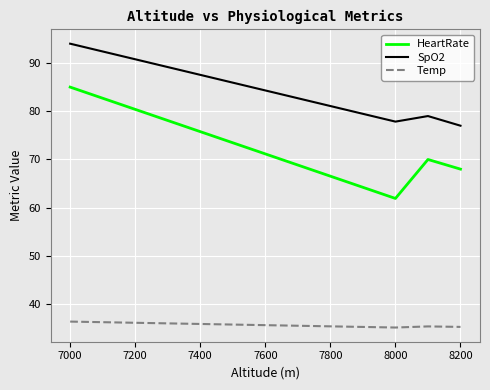

How many lines are shown in the chart?

3